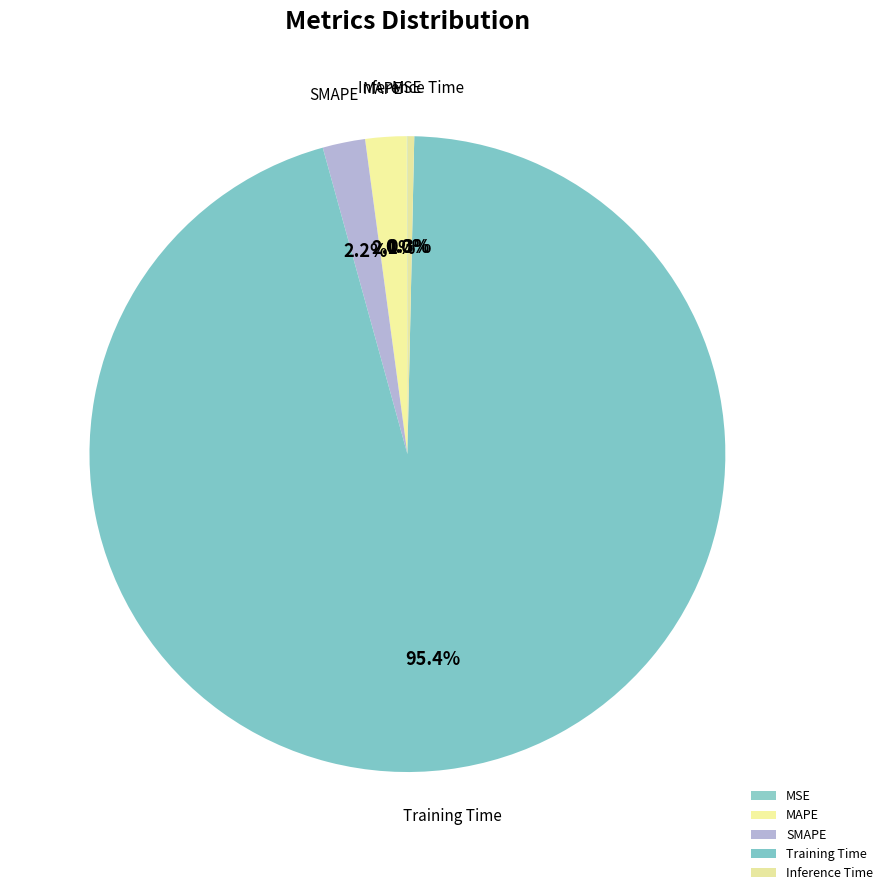

True or false: Training Time accounts for 95% of the total.

True